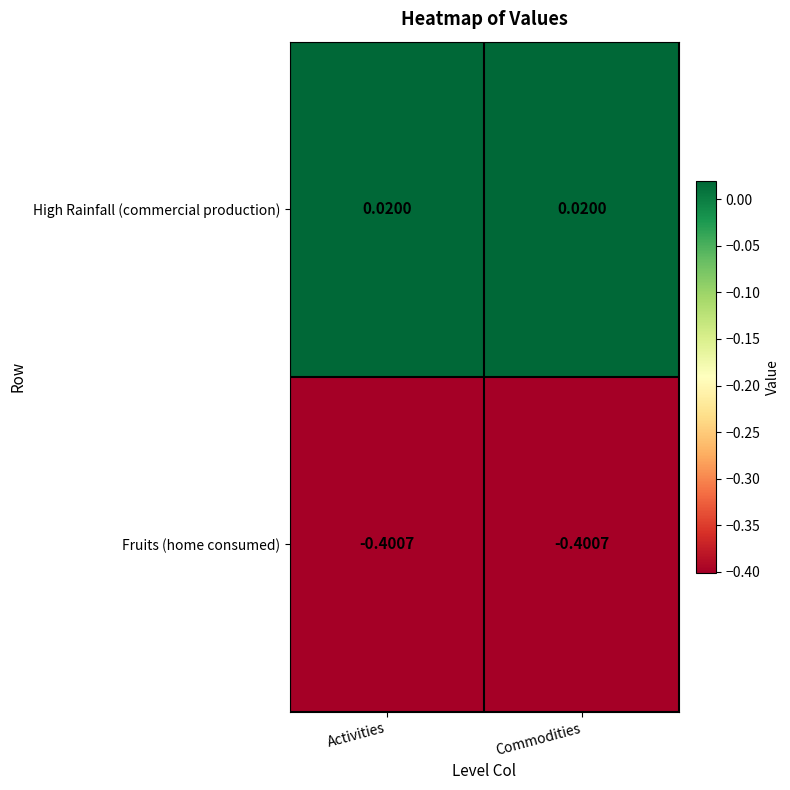

Which series has the largest total across all categories?

High Rainfall (commercial production)